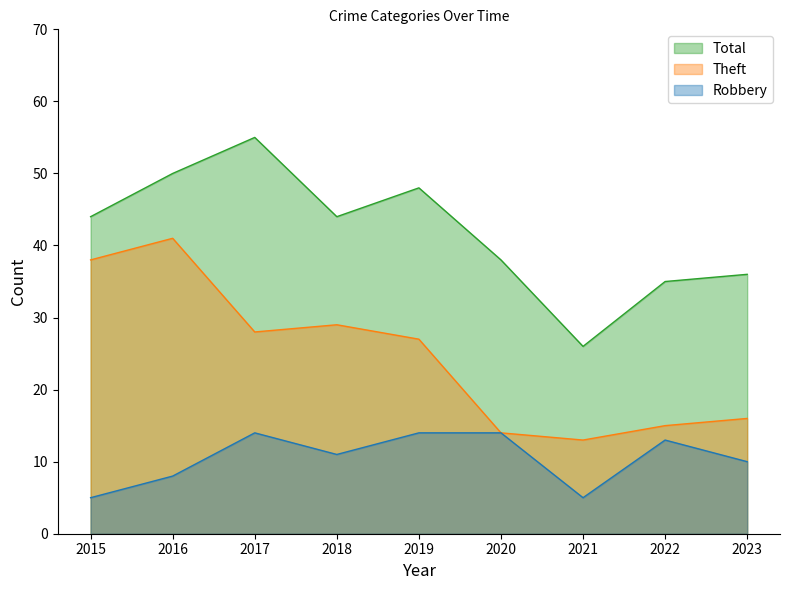

Is the value of Robbery at 2019 greater than the value of Theft at 2018?

No